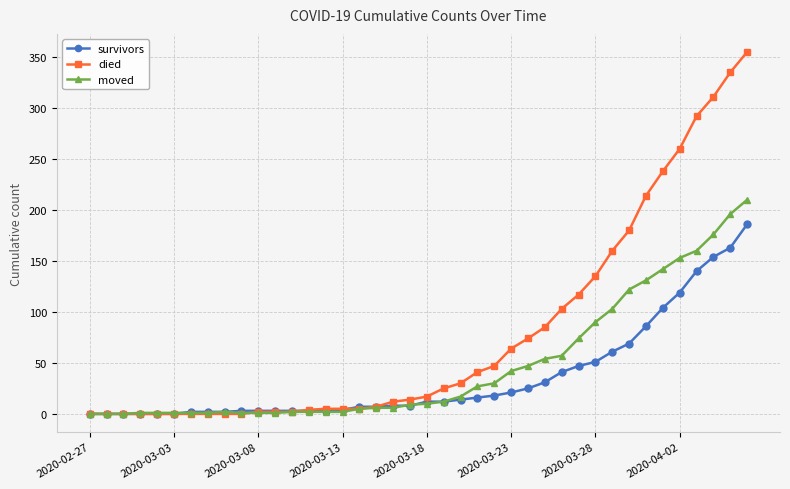

True or false: moved has more than 0 interior local peaks.

True